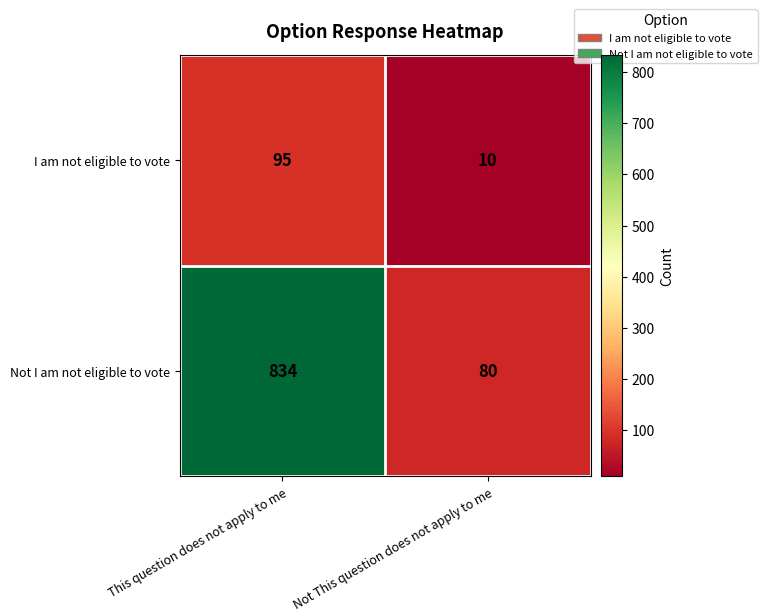

Where is I am not eligible to vote nearest to the value 52?

Not This question does not apply to me